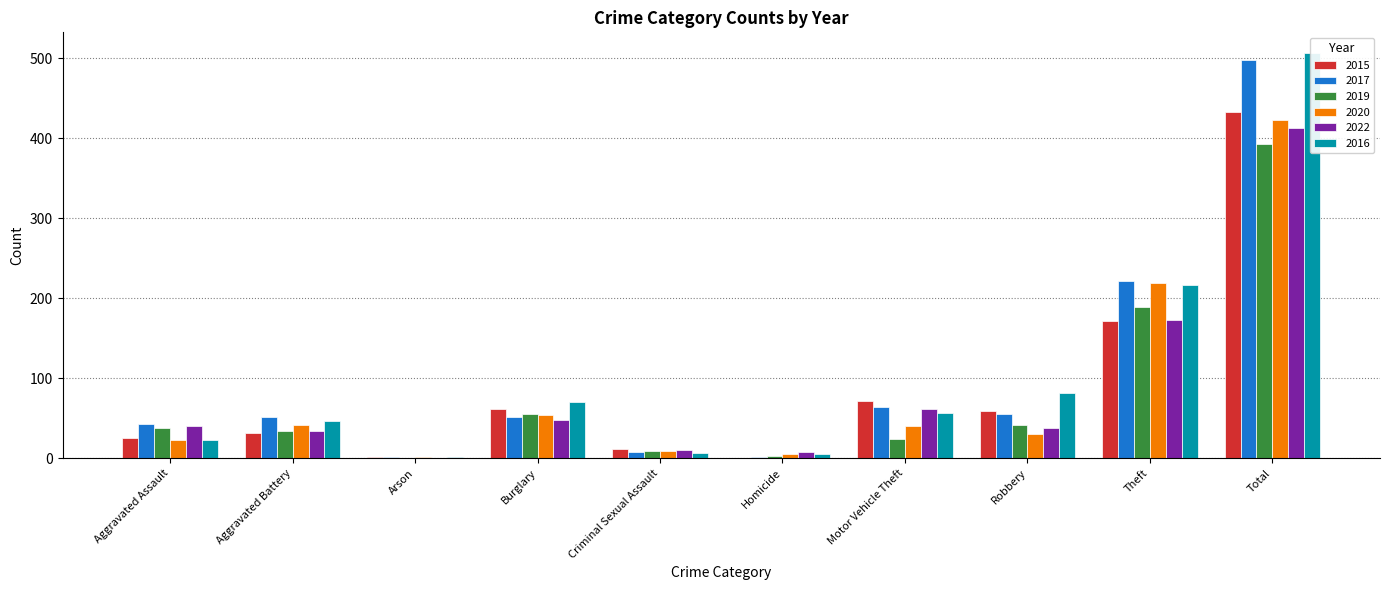

Is the value of 2022 at Homicide greater than the value of 2016 at Aggravated Battery?

No